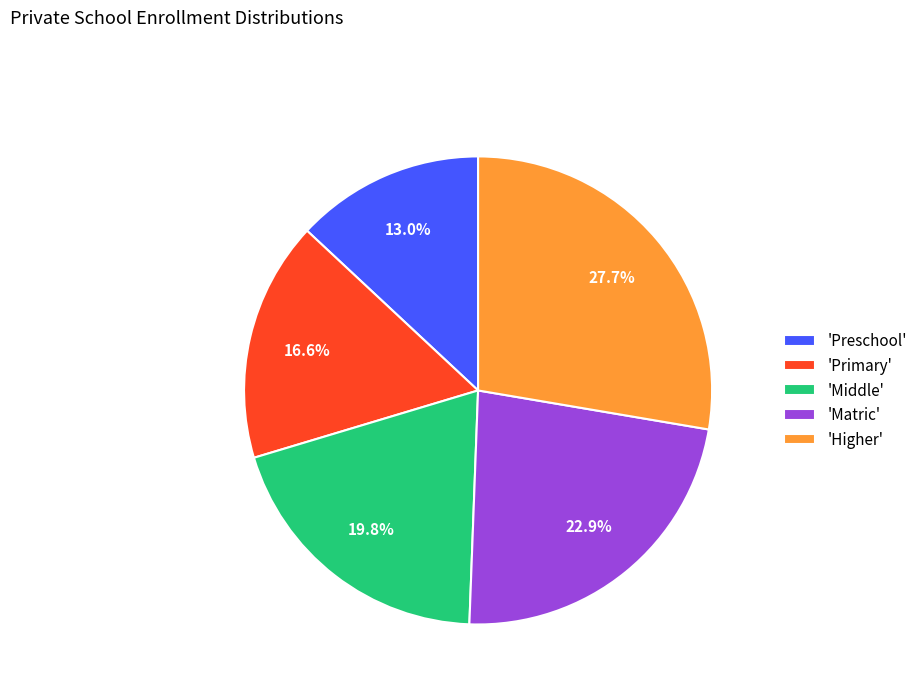

Which has a higher value, 'Middle' or 'Higher'?

'Higher'